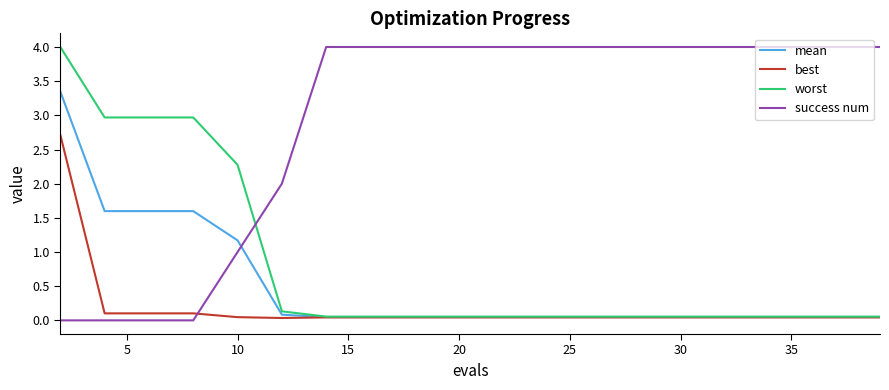

What is the maximum value for best?

2.7